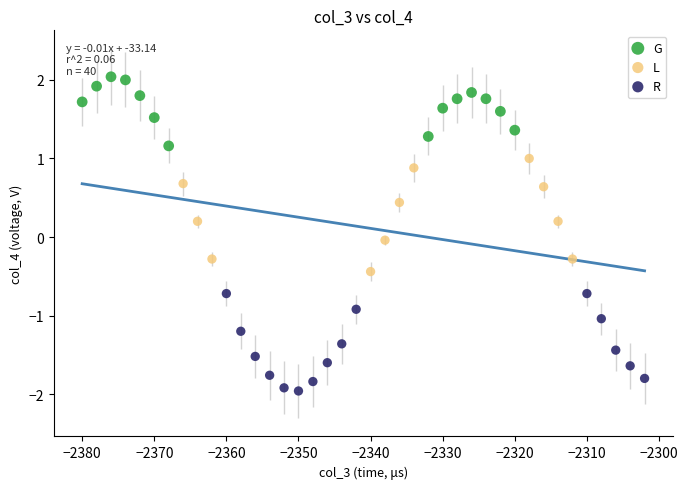

Which series contains the highest Y value?

G